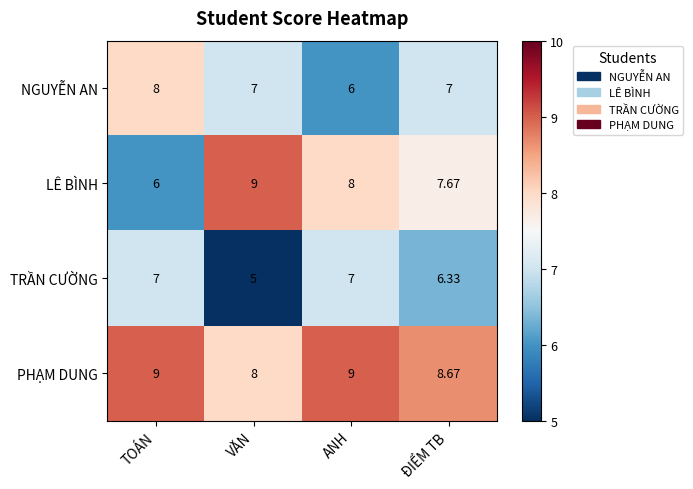

Which series changed the most between TOÁN and ĐIỂM TB?

LÊ BÌNH